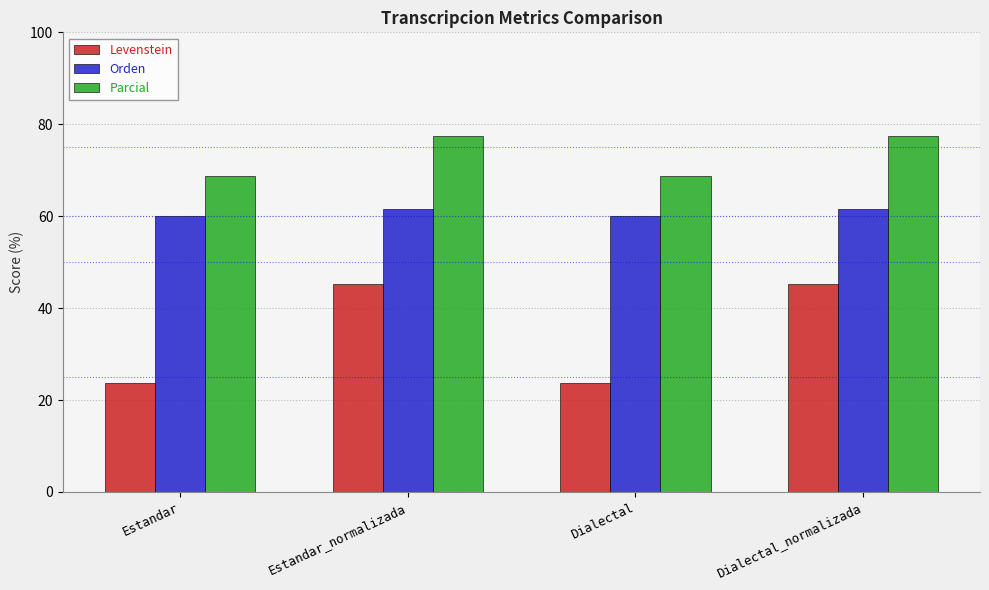

Which series has the largest total across all categories?

Parcial